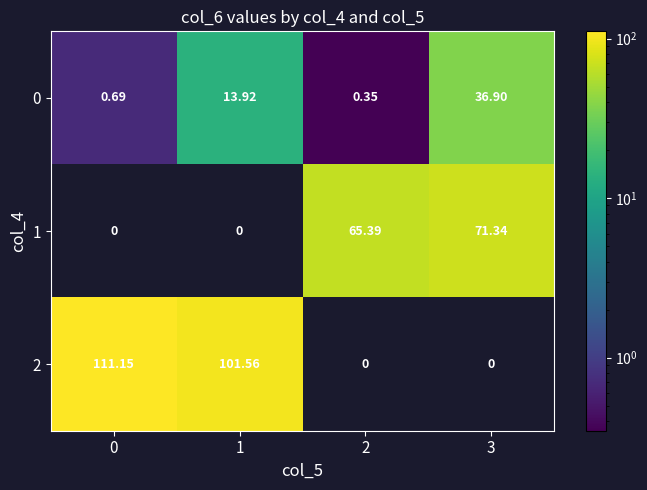

Is the value of 2 at 1 greater than the value of 0 at 0?

Yes